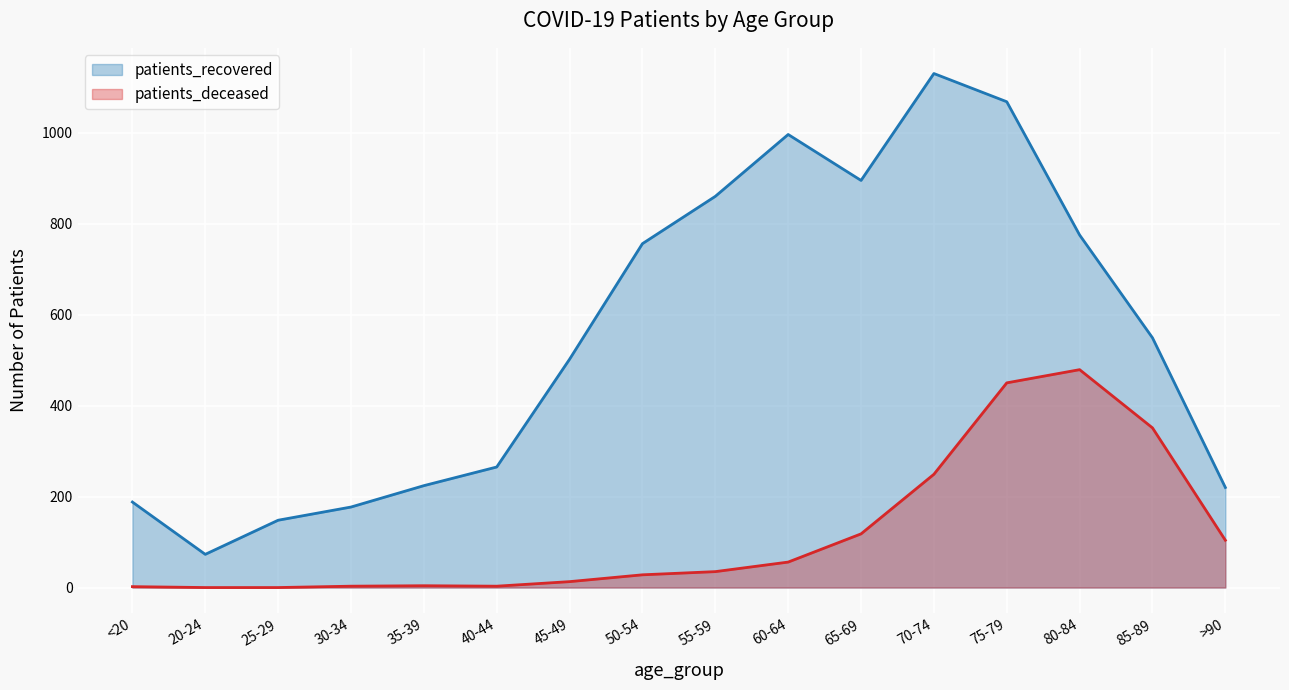

What position from the left is 30-34?

4